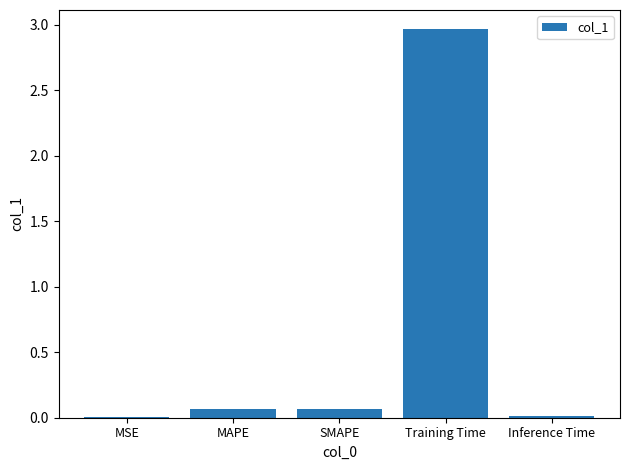

Which category has the highest value across all series?

Training Time